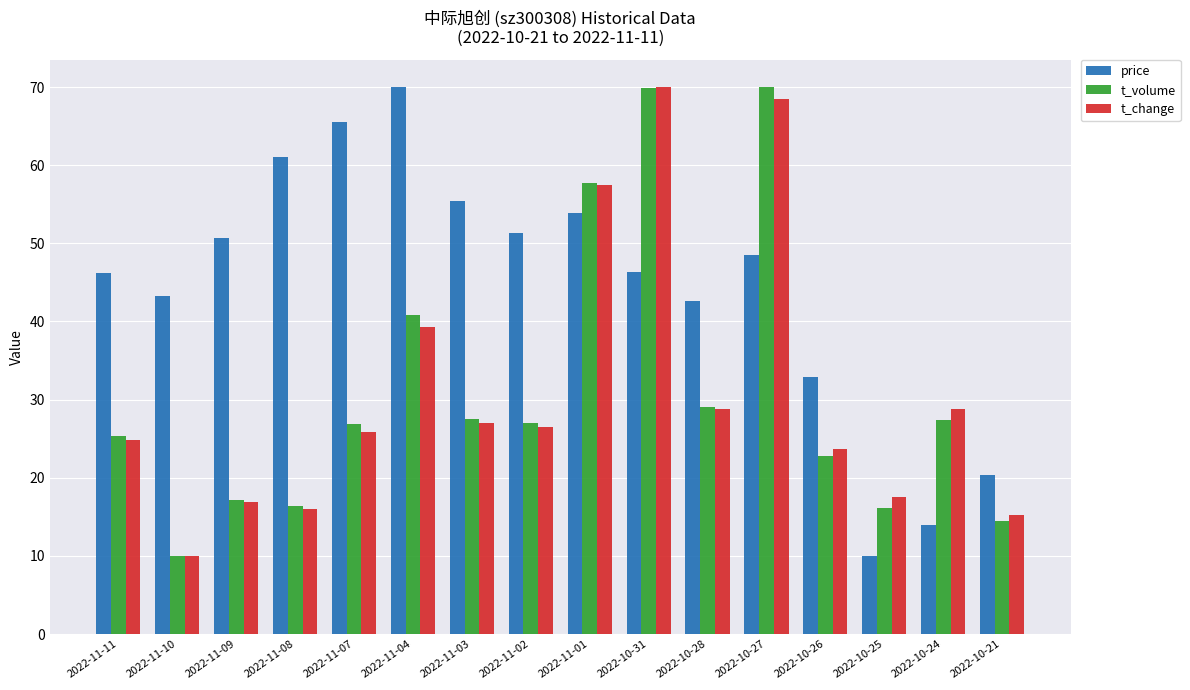

What is the total value across all series at 2022-10-21?

50.1